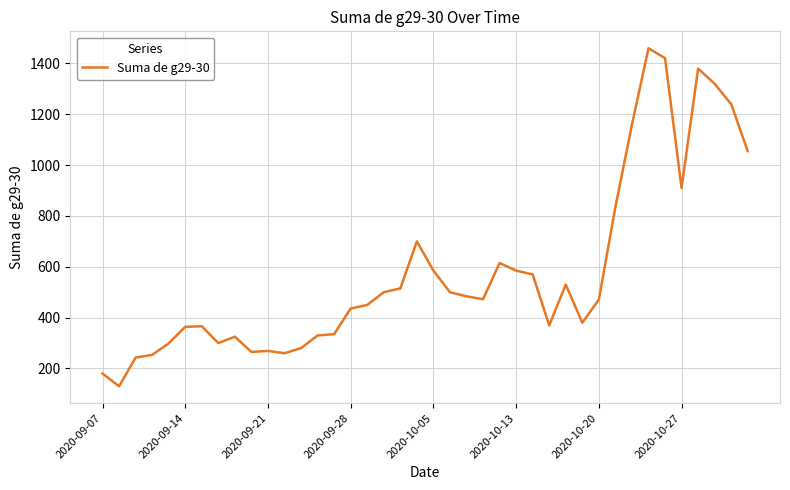

What is the average value?

578.6